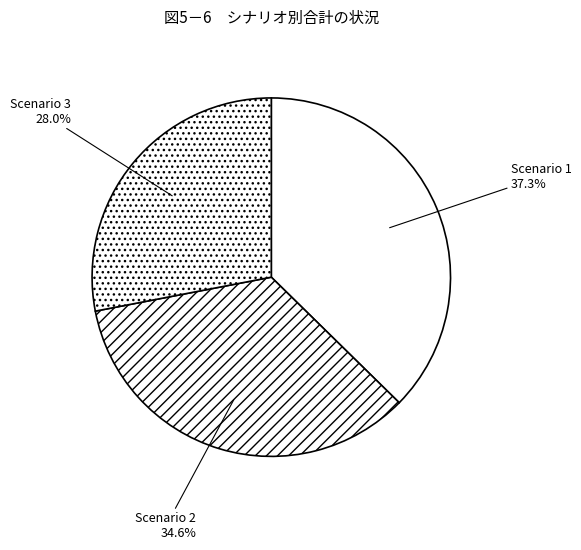

Does any single category account for the majority?

No